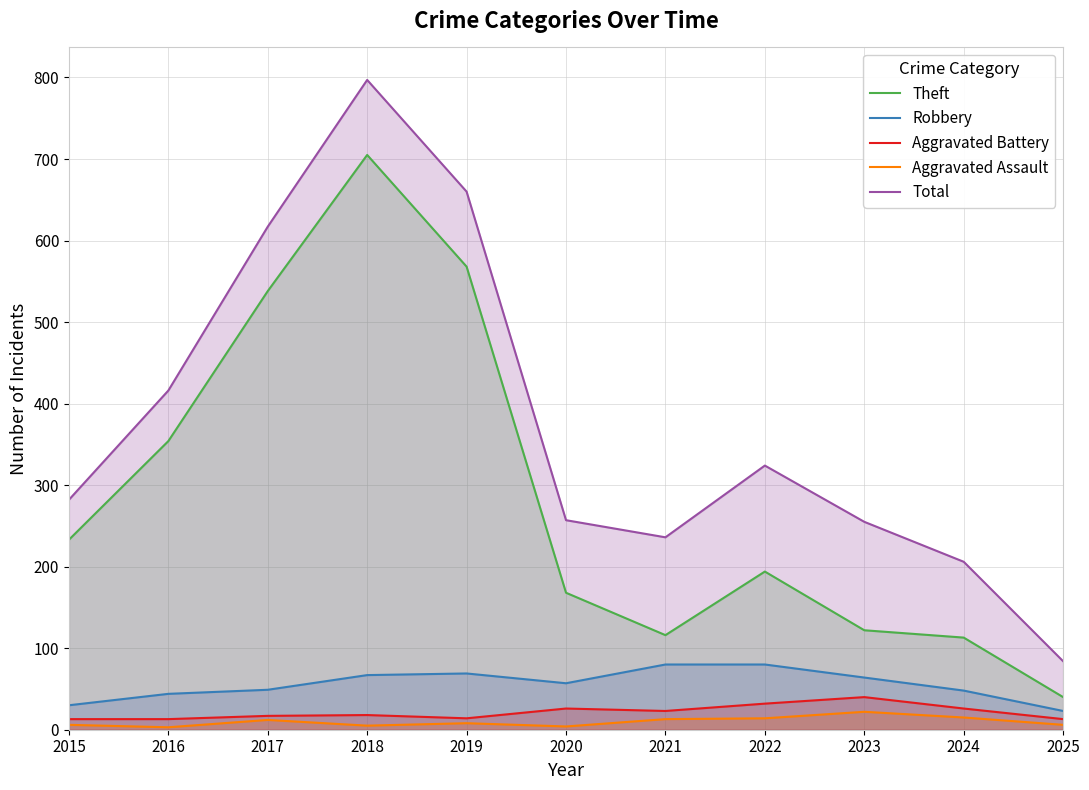

Which series has the largest total across all categories?

Total